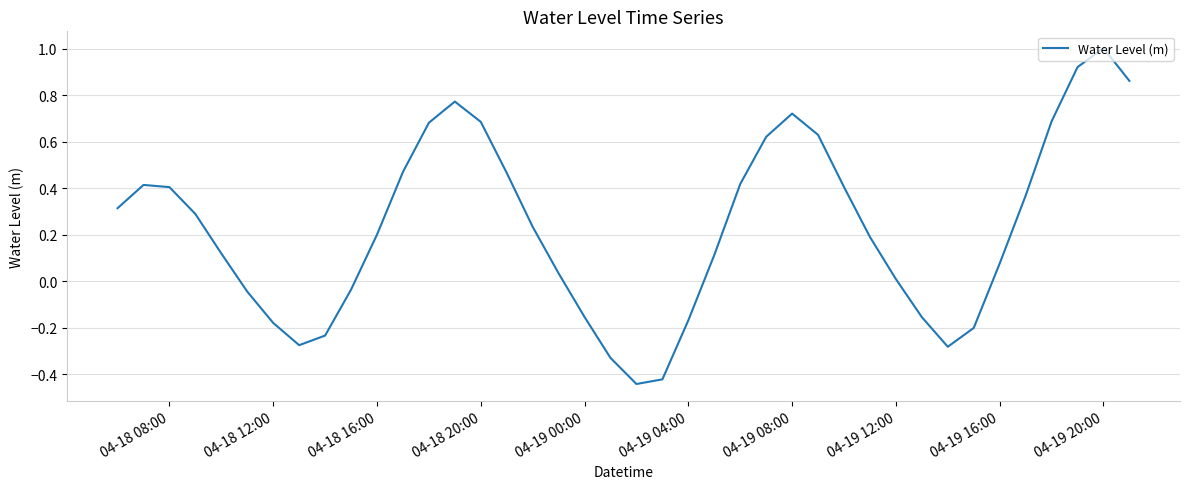

What is the difference between the second highest and minimum values?

1.4